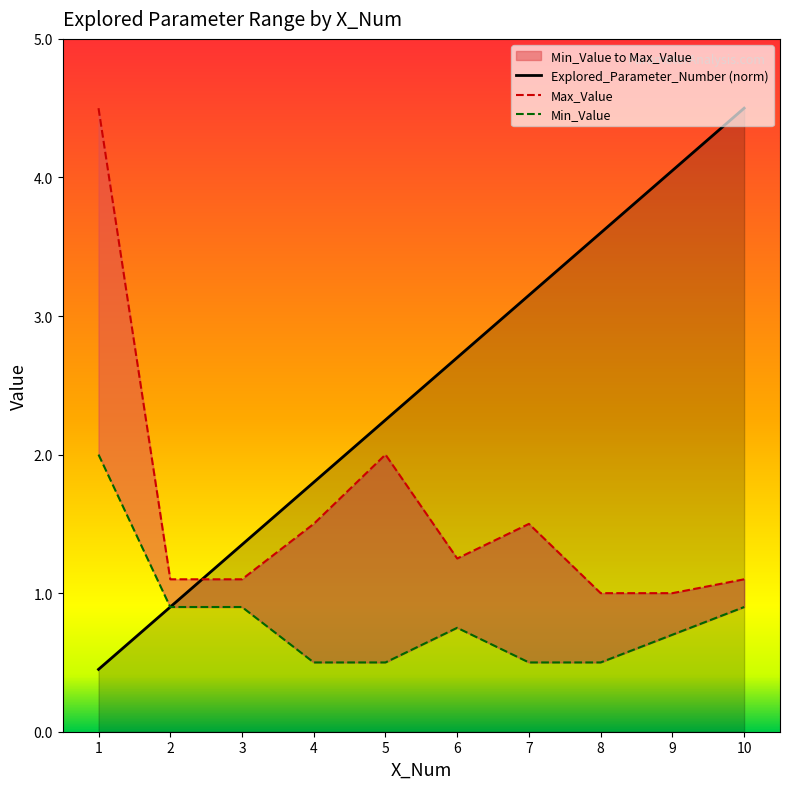

True or false: Max_Value has a value of 1.2 at 6.

True